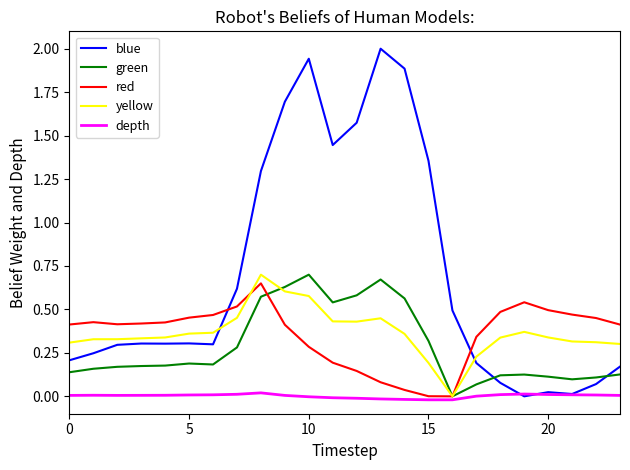

Which series has the widest spread of values?

blue